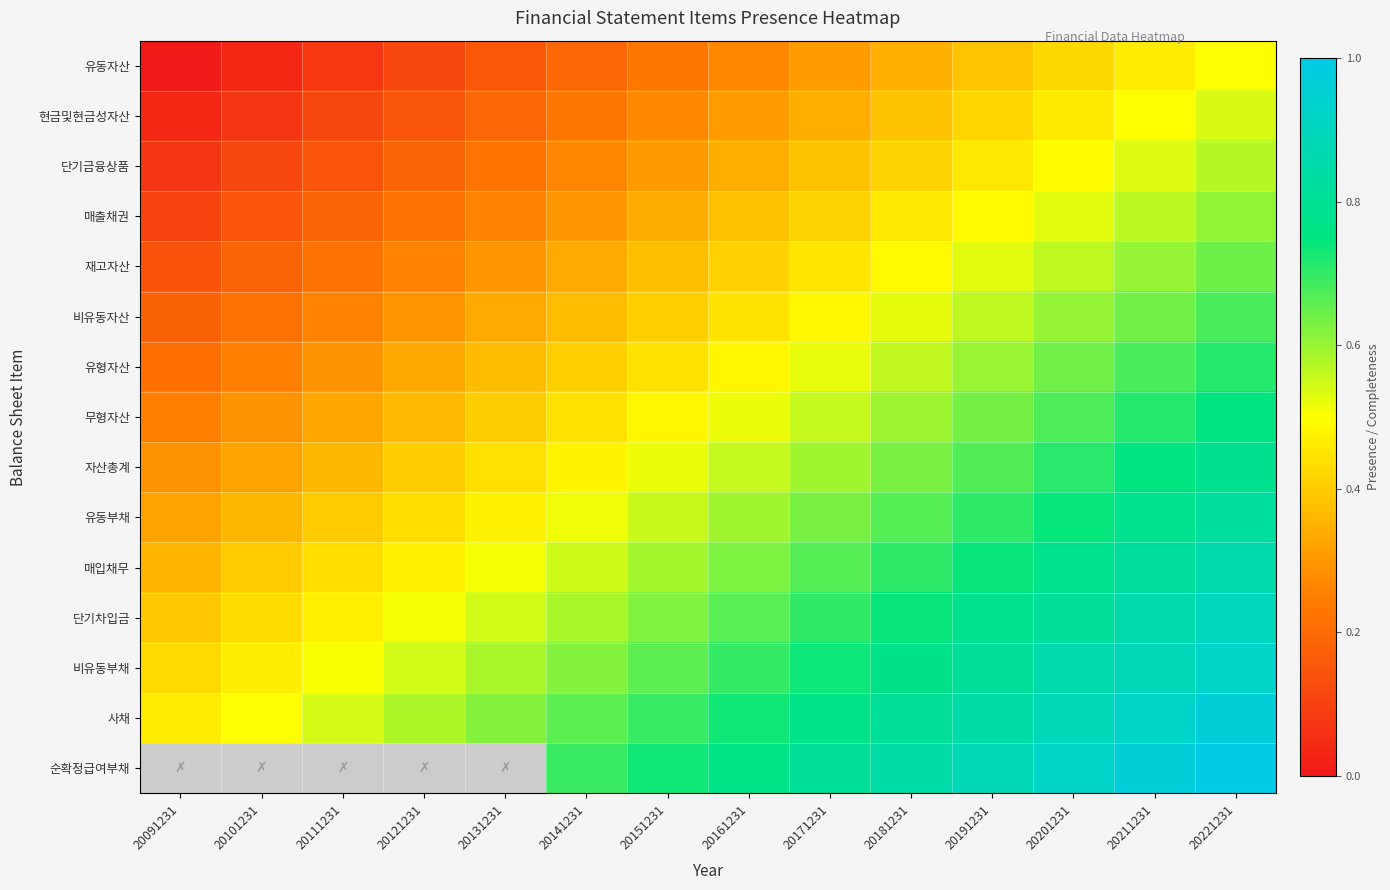

At how many categories does at least one series exceed 0?

14